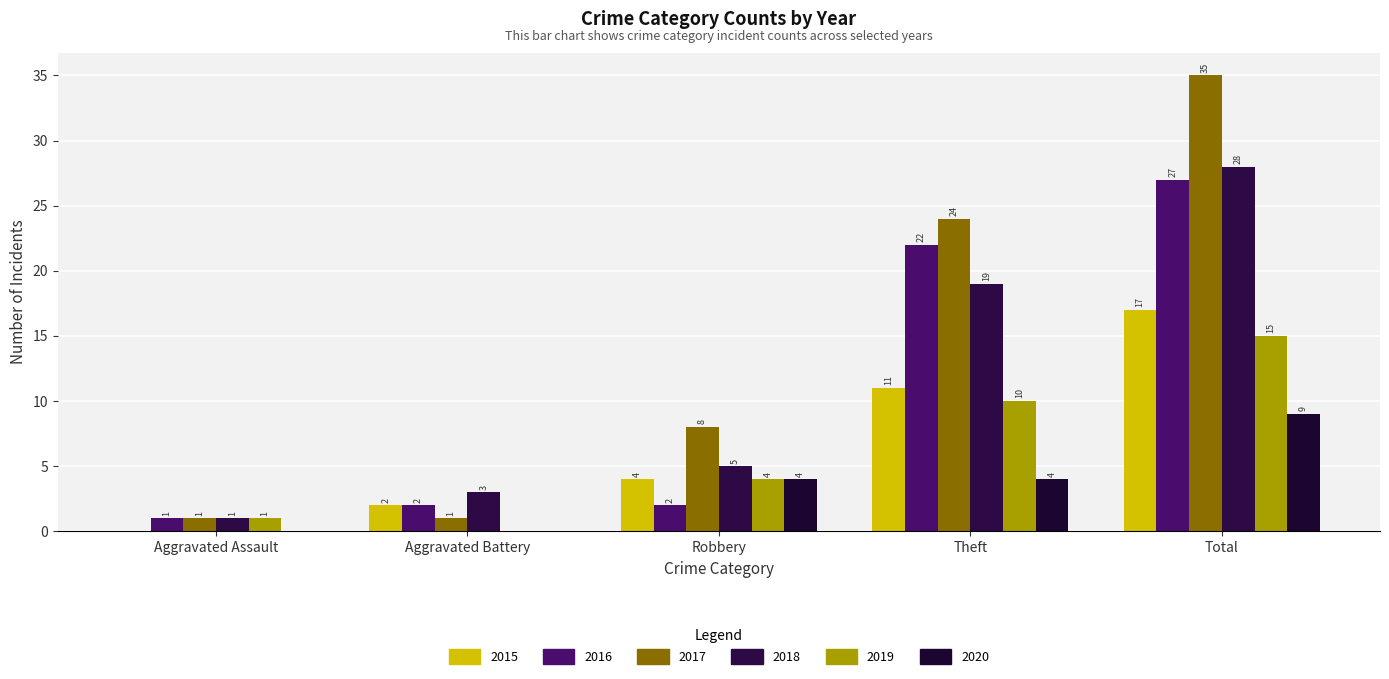

Does the chart contain stacked bars?

No